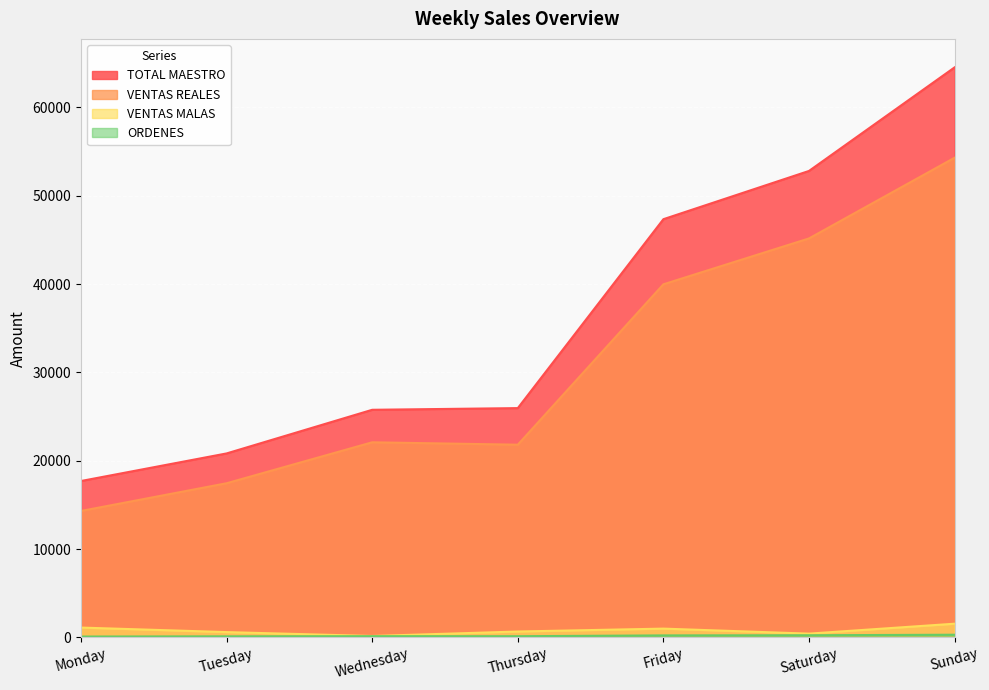

At which category is the sum across all series the highest?

Sunday